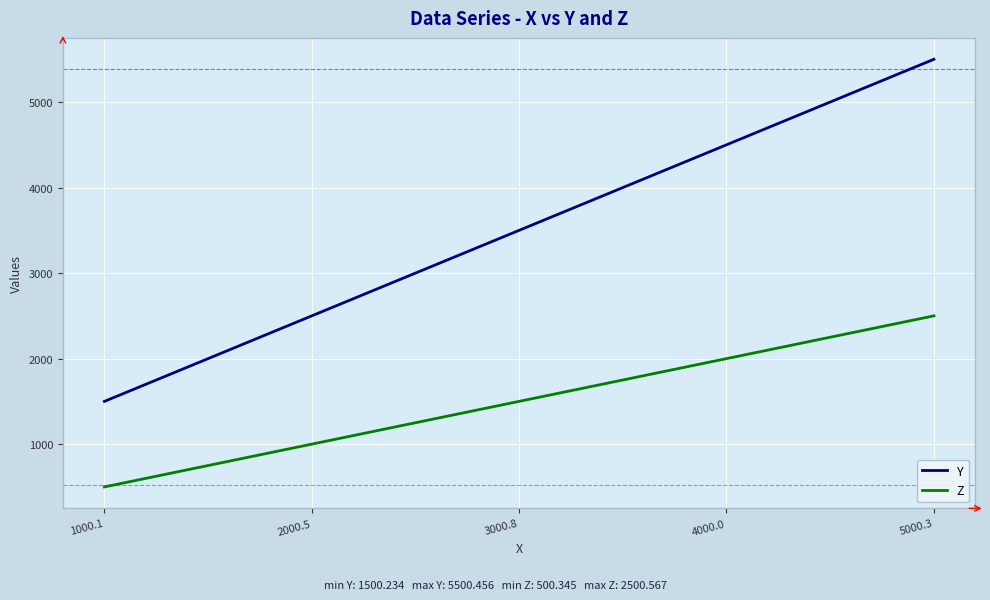

Is it true that Y equals 2500.6 at 2000.5?

True